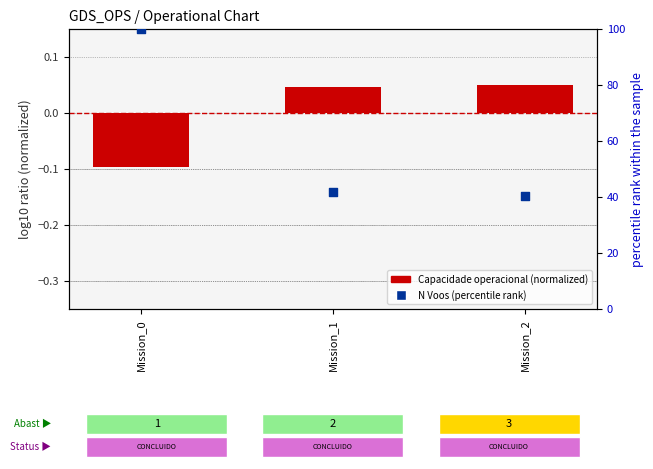

At which category is the sum across all series the highest?

Mission_0